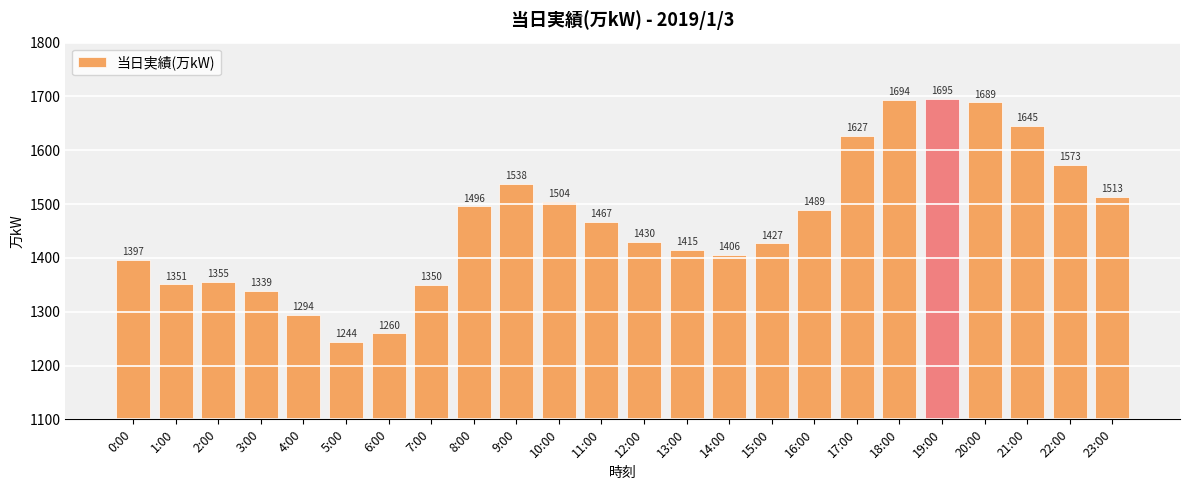

Reading left to right, transcribe all the data shown in this chart.

0:00=1397	1:00=1351	2:00=1355	3:00=1339	4:00=1294	5:00=1244	6:00=1260	7:00=1350	8:00=1496	9:00=1538	10:00=1504	11:00=1467	12:00=1430	13:00=1415	14:00=1406	15:00=1427	16:00=1489	17:00=1627	18:00=1694	19:00=1695	20:00=1689	21:00=1645	22:00=1573	23:00=1513